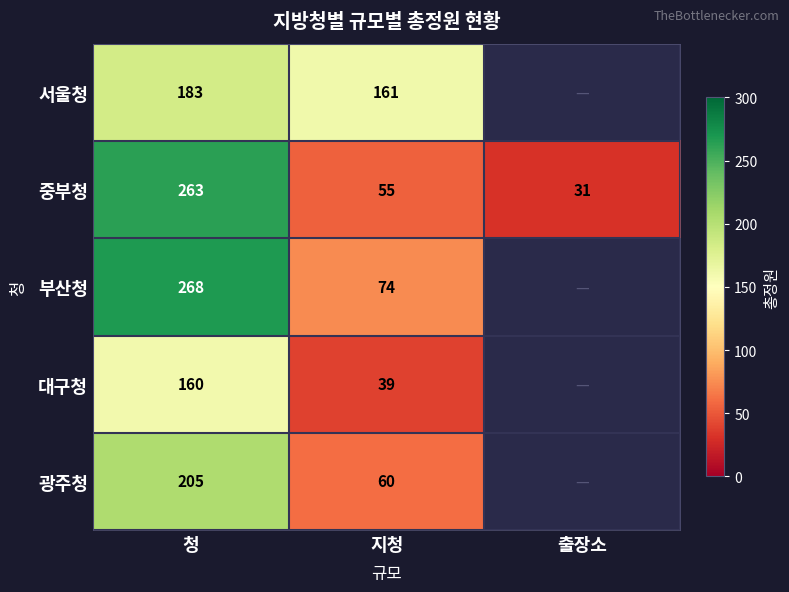

The 부산청 series shows 74 at 지청. True or false?

True